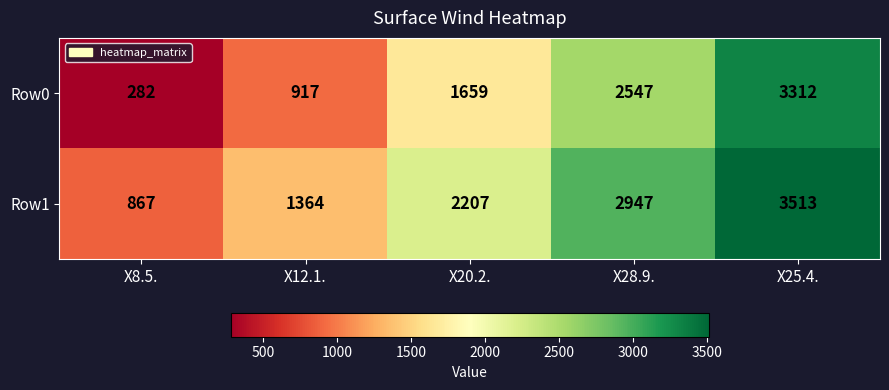

The value of Row1 at X12.1. is 1364. True or false?

True